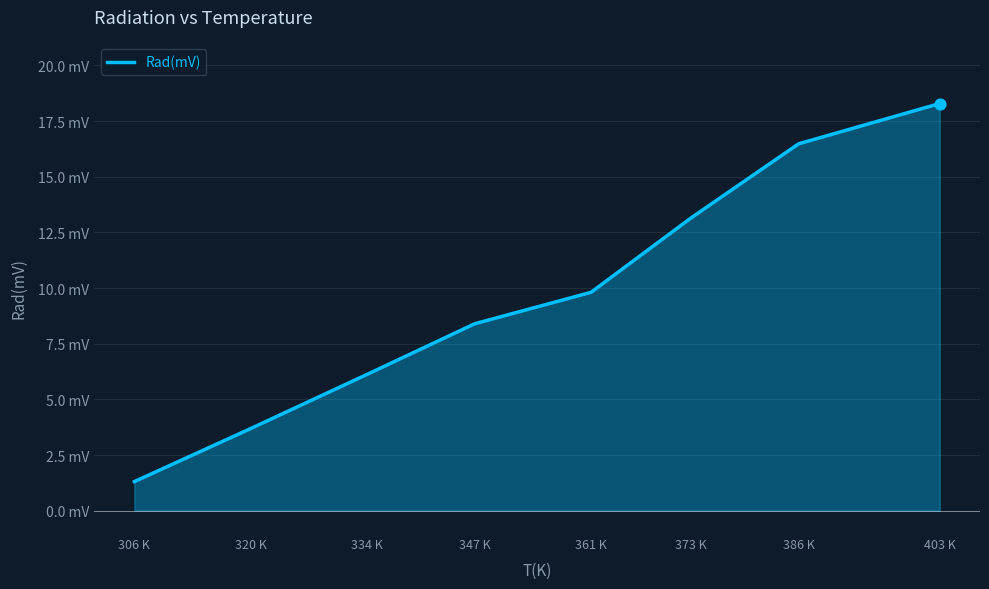

Between 347 K and 320 K, which is larger?

347 K